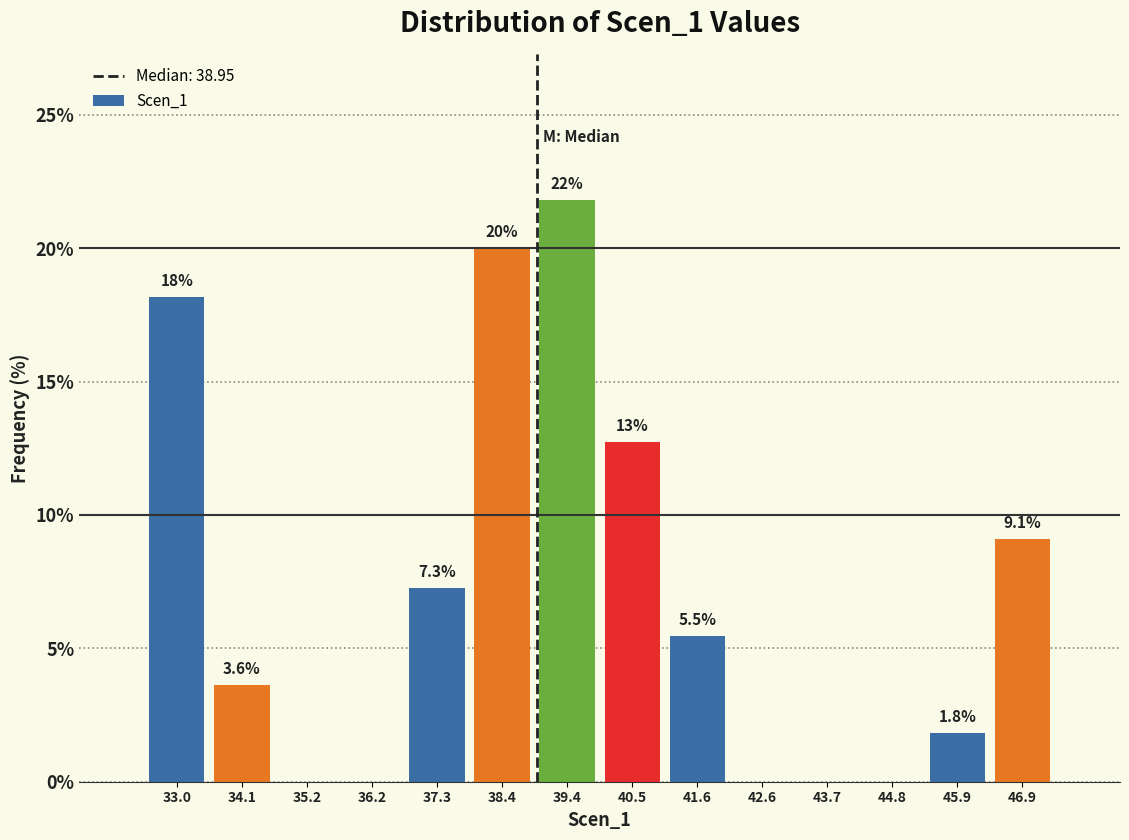

Which range on the x-axis has the tallest bar?

39.0 to 40.0